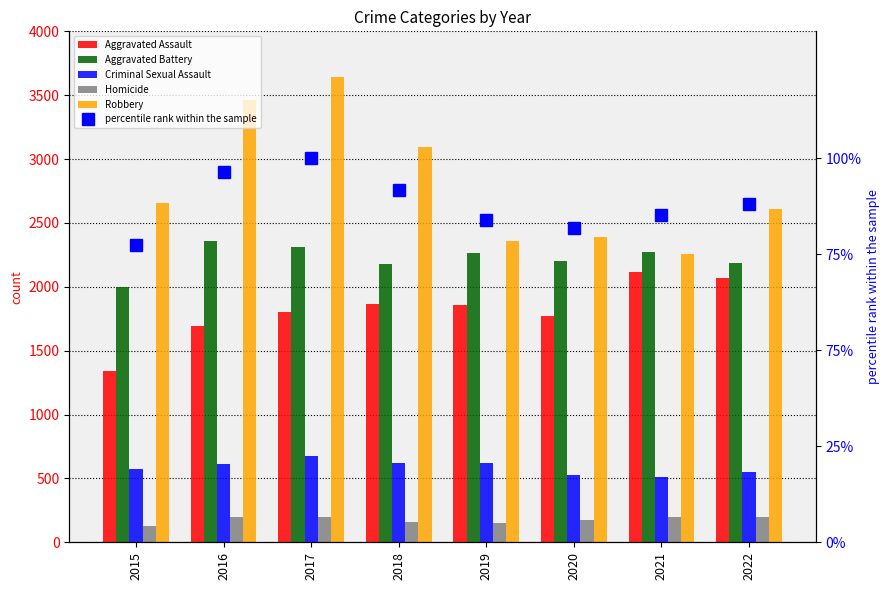

Which series has the largest total across all categories?

Robbery